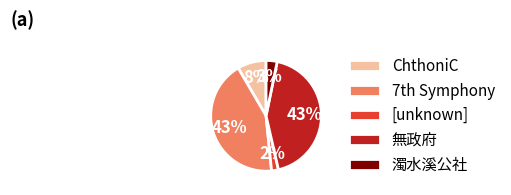

Is there any slice that represents more than half of the pie?

No